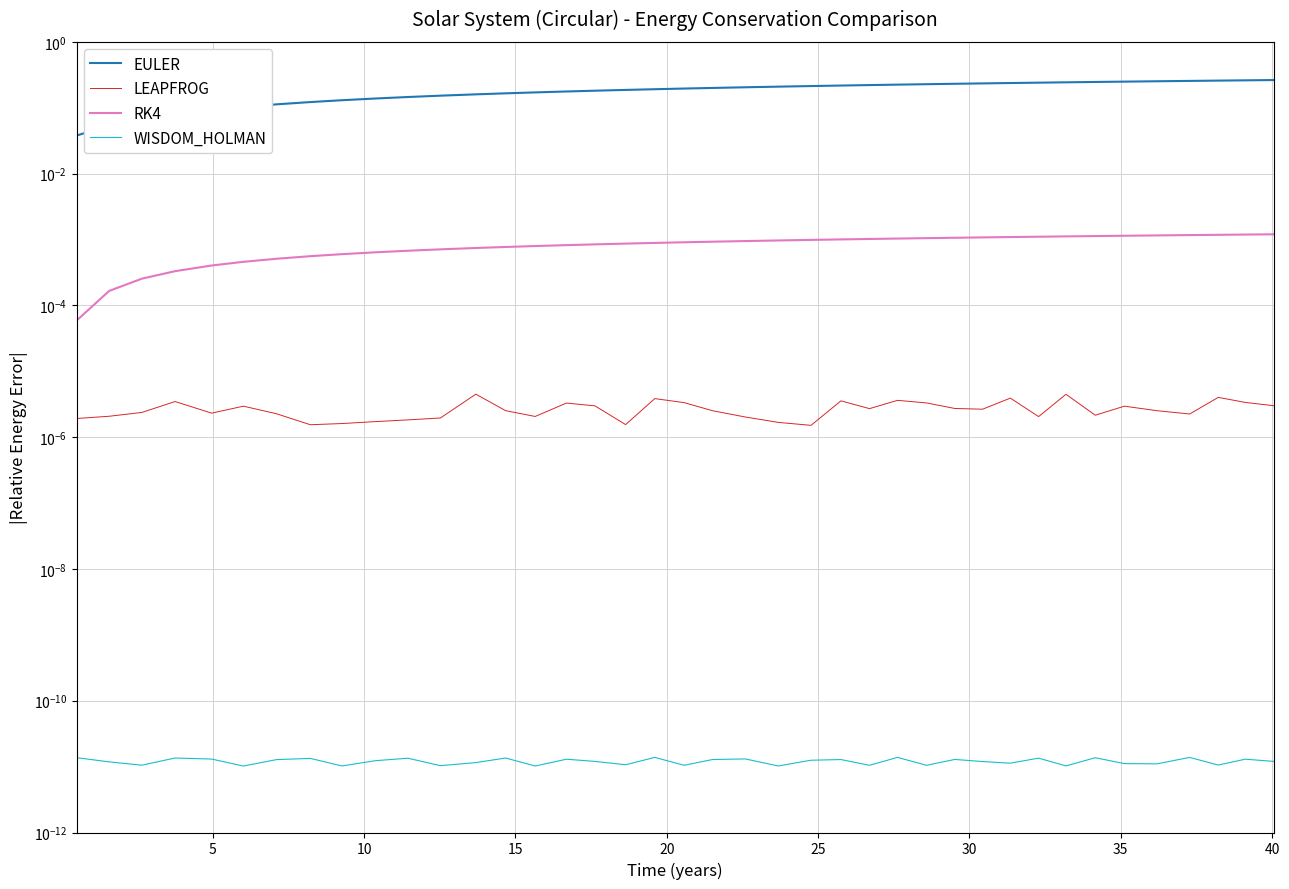

Which series has the largest total across all categories?

EULER